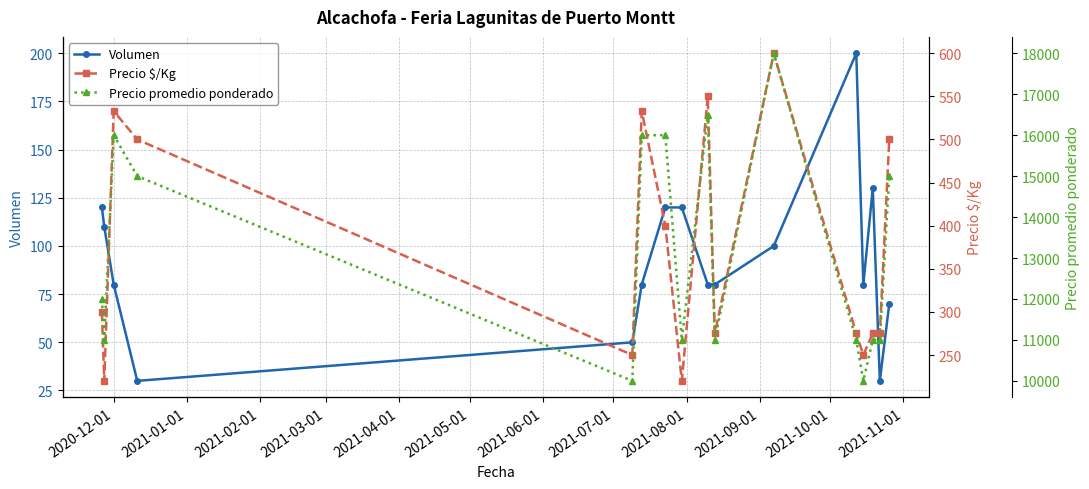

What is the maximum value for Volumen?

200